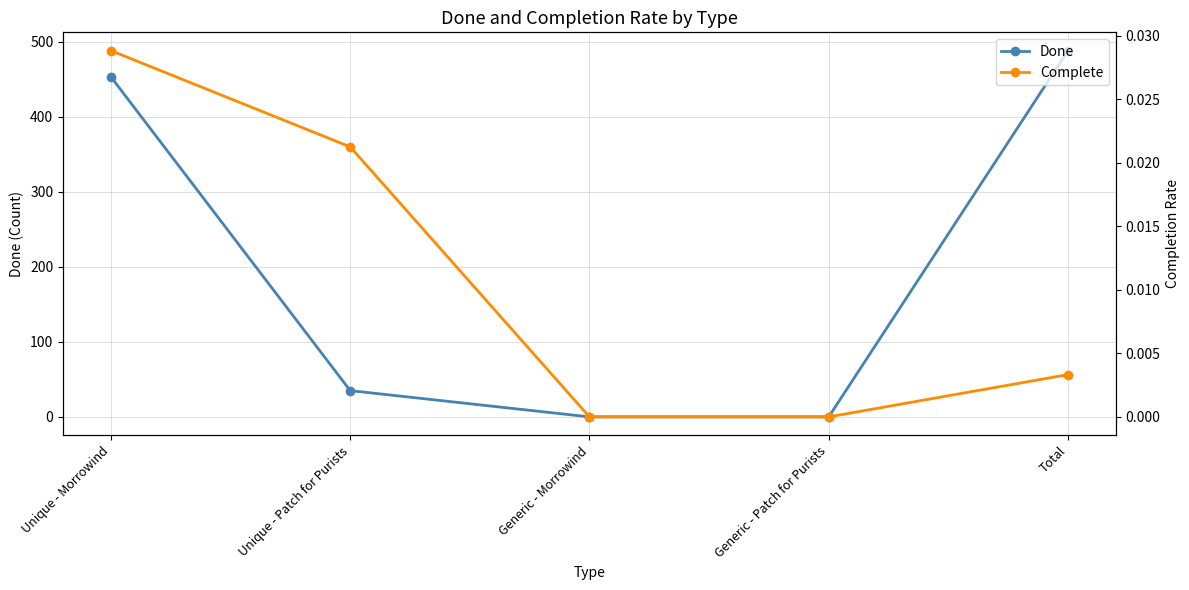

How many categories are shown in the chart?

5